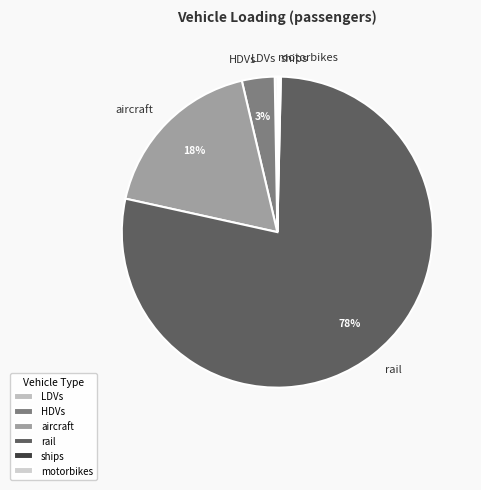

Which has a higher value, aircraft or HDVs?

aircraft